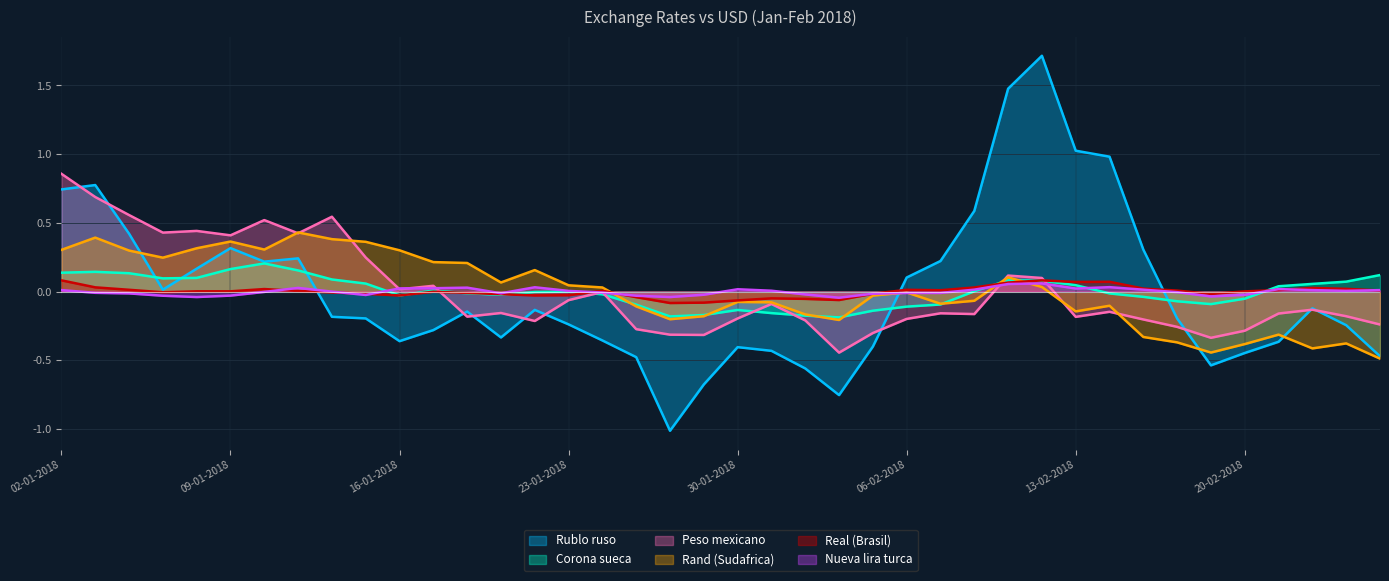

Is it true that Rublo ruso equals 0.6 at 09-02-2018?

False